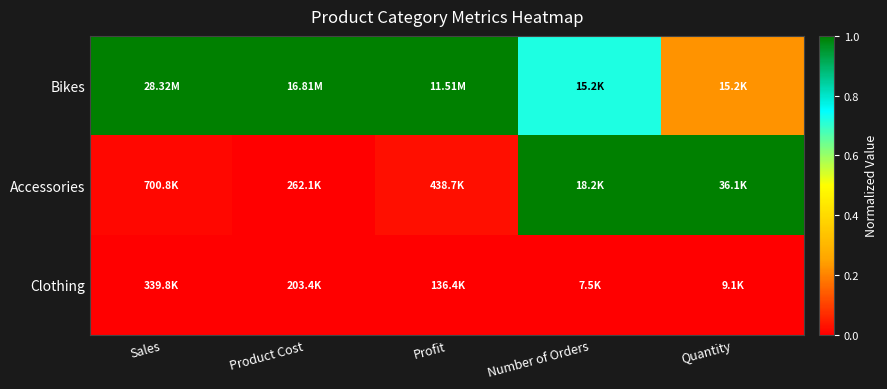

Reading left to right, what are all the values shown in this chart?

Bikes: Sales=1.0	Product Cost=1.0	Profit=1.0	Number of Orders=0.7	Quantity=0.2
Accessories: Sales=0.0	Product Cost=0.0	Profit=0.0	Number of Orders=1.0	Quantity=1.0
Clothing: Sales=0.0	Product Cost=0.0	Profit=0.0	Number of Orders=0.0	Quantity=0.0